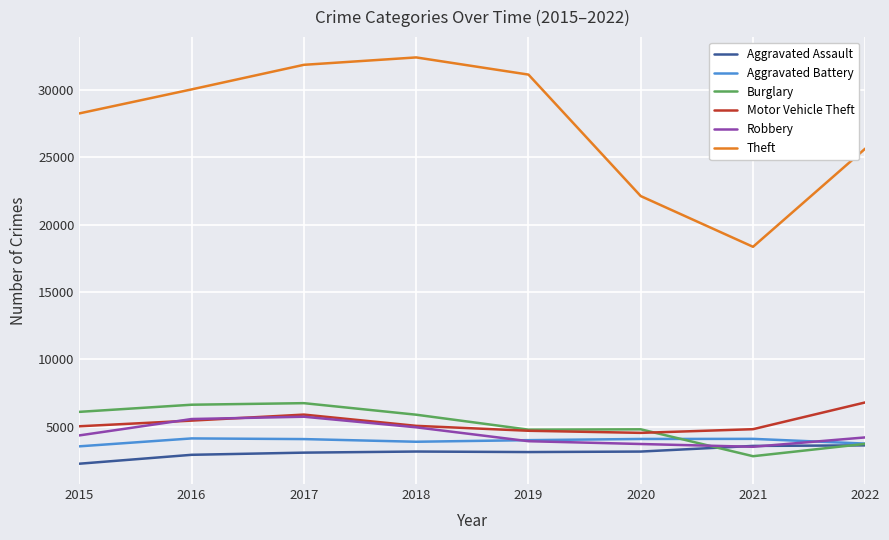

Which category has the lowest value in the Burglary series?

2021